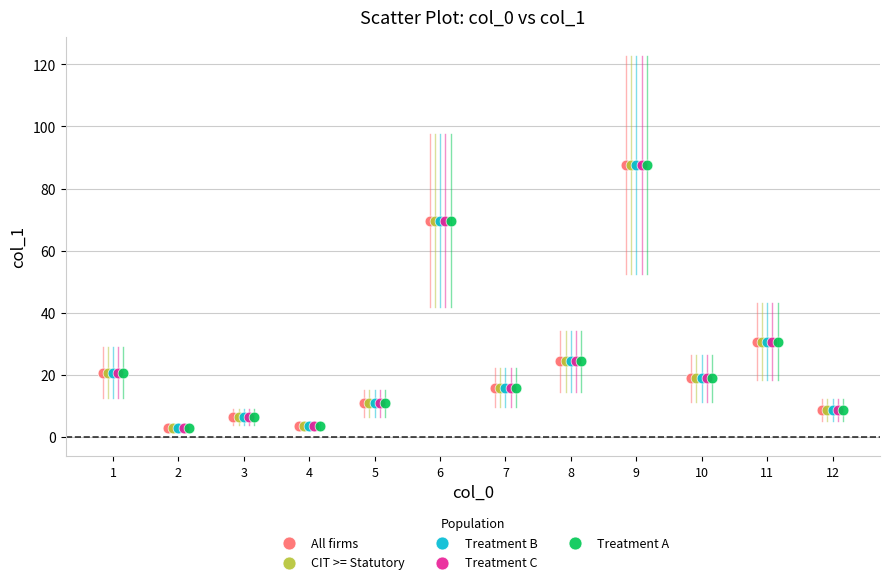

What are all the series names shown in the legend?

All firms, CIT >= Statutory, Treatment B, Treatment C, Treatment A